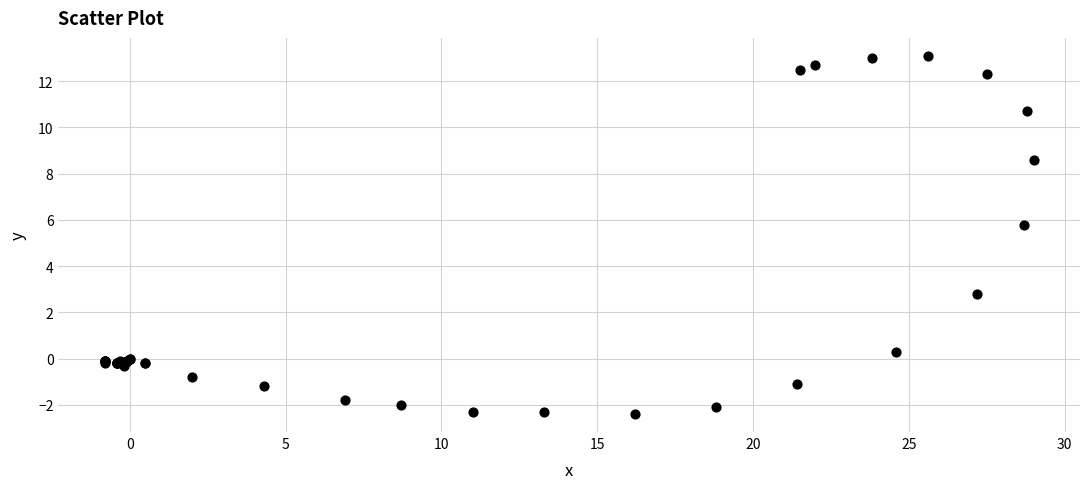

What Y value in the scatter plot is closest to 5?

5.8